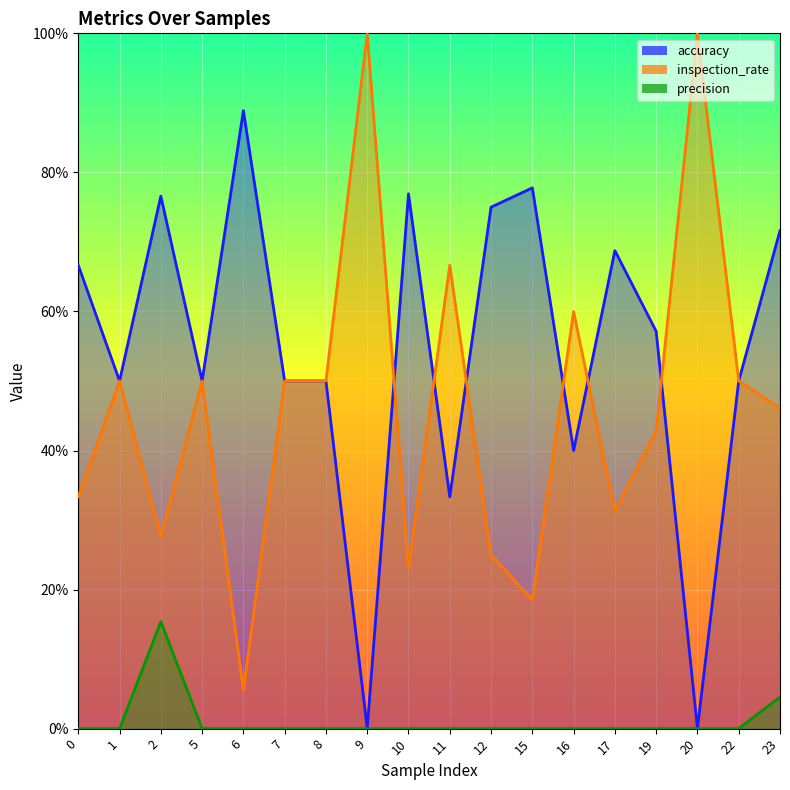

What is the value of the precision_line point at the 3rd from the left?

0.2